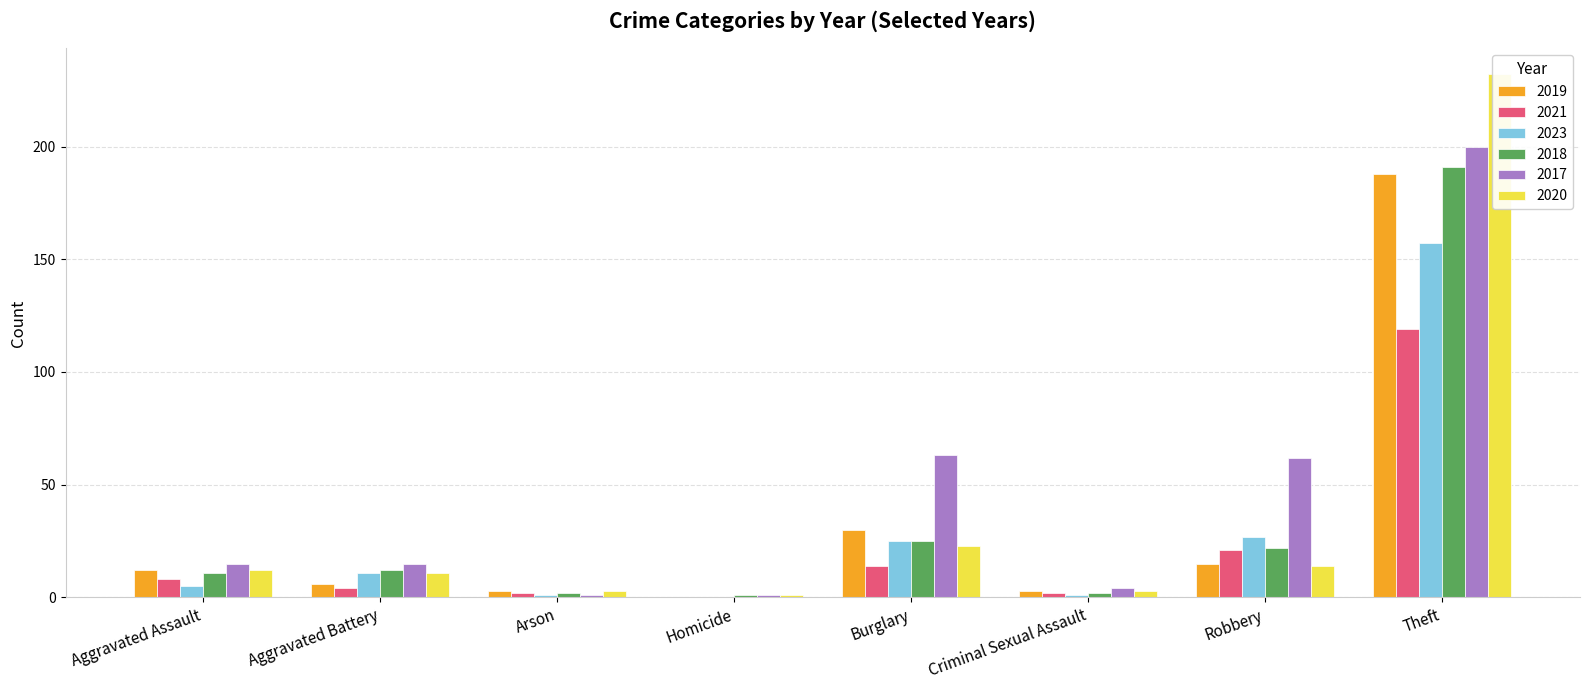

The value of 2017 at Burglary is 63. True or false?

True